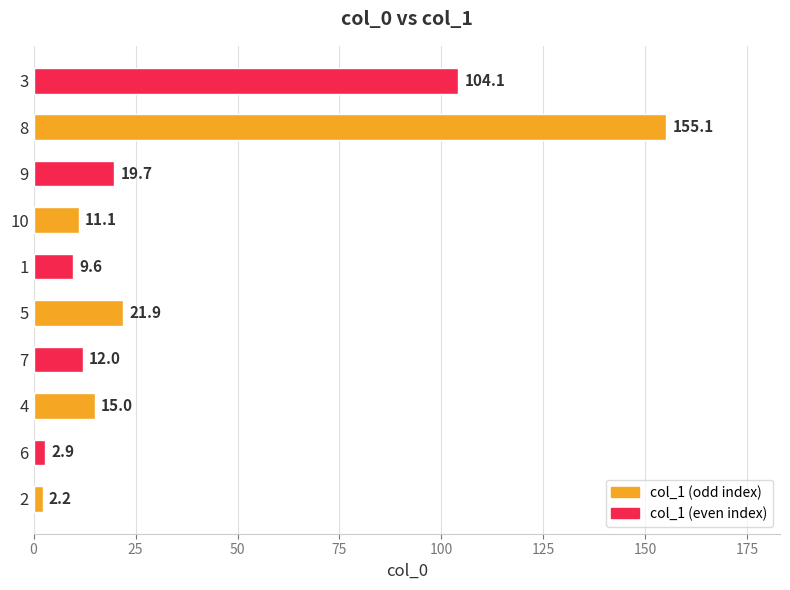

How many bars are there in total?

10